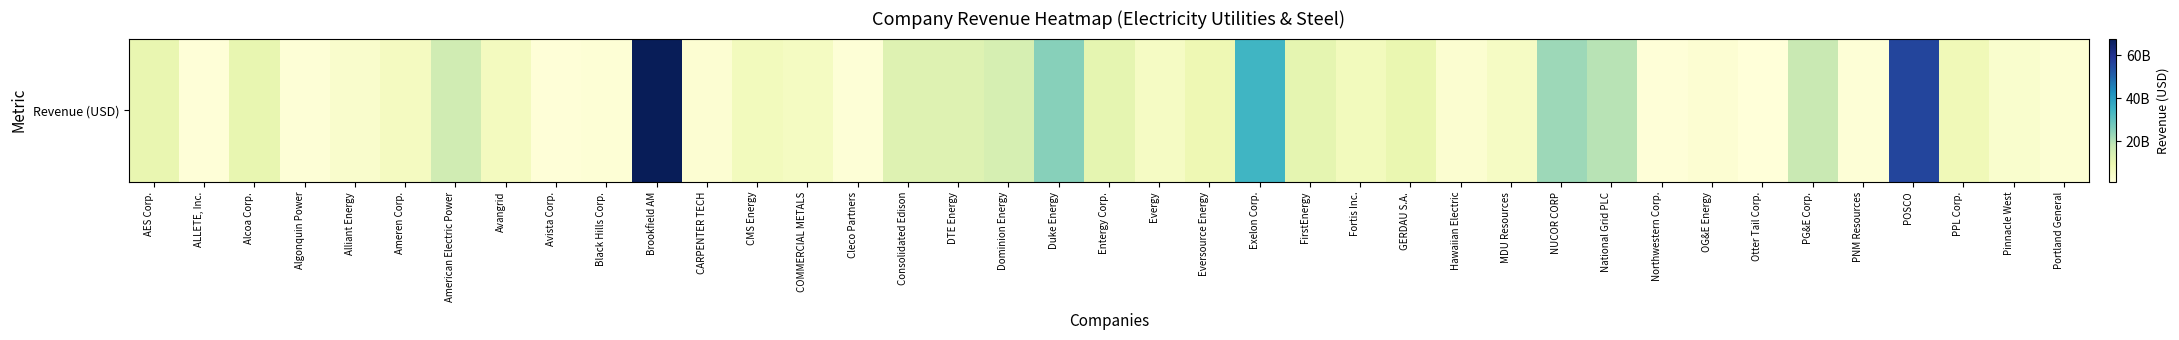

What is the difference between the values at NUCOR CORP and Eversource Energy?

14062388000